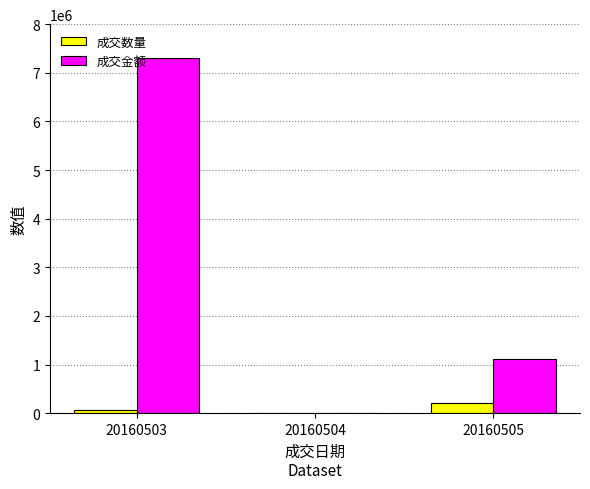

How many positive values does the 成交金额 series have?

2